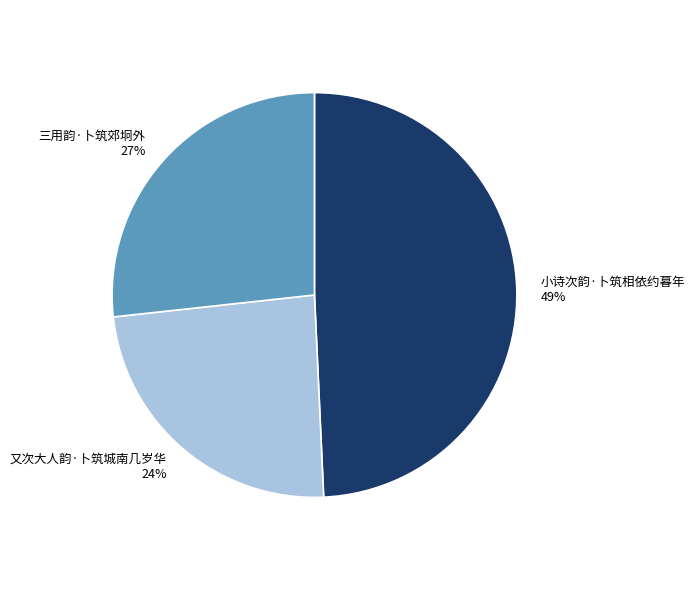

Count the number of slices in the pie.

3